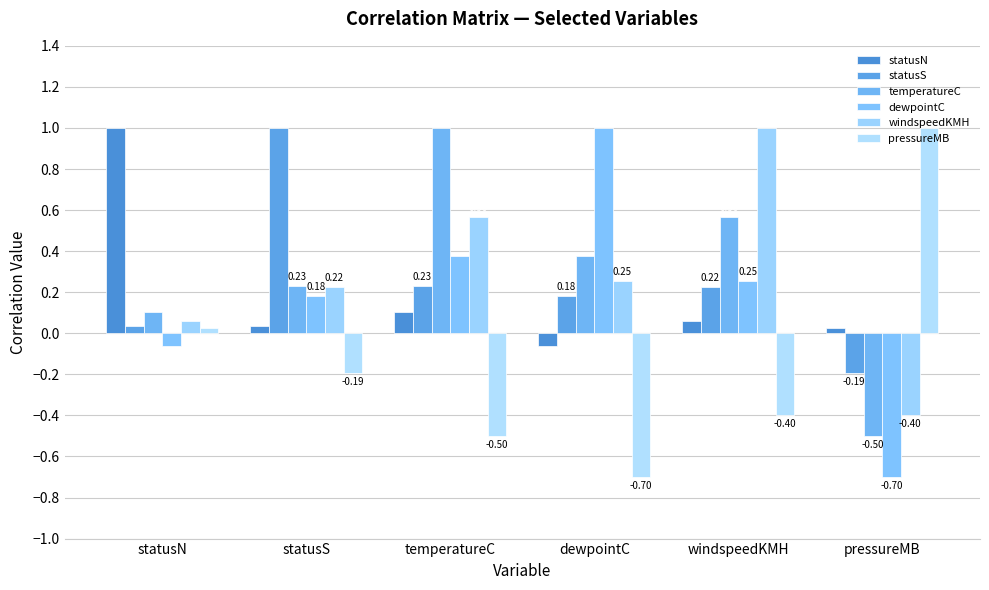

Which series has the widest spread of values?

dewpointC